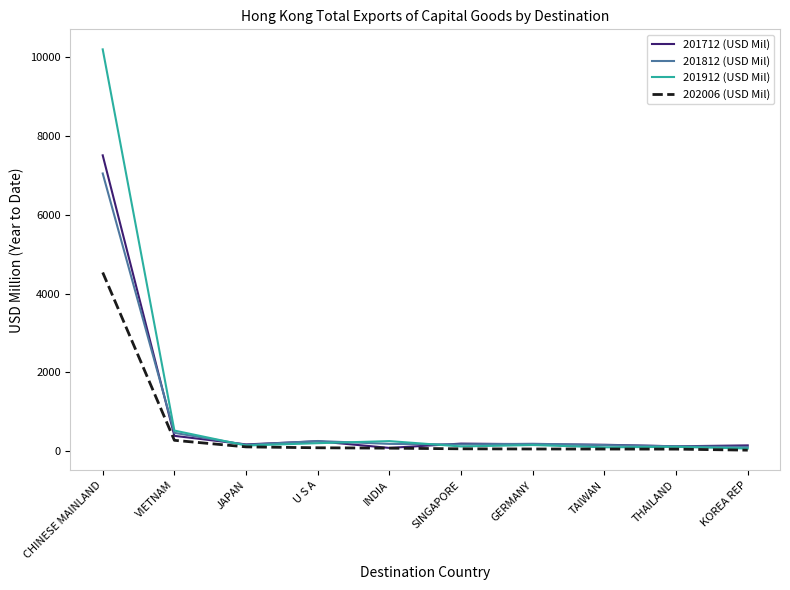

What is the difference between the highest and lowest values at VIETNAM?

247.5